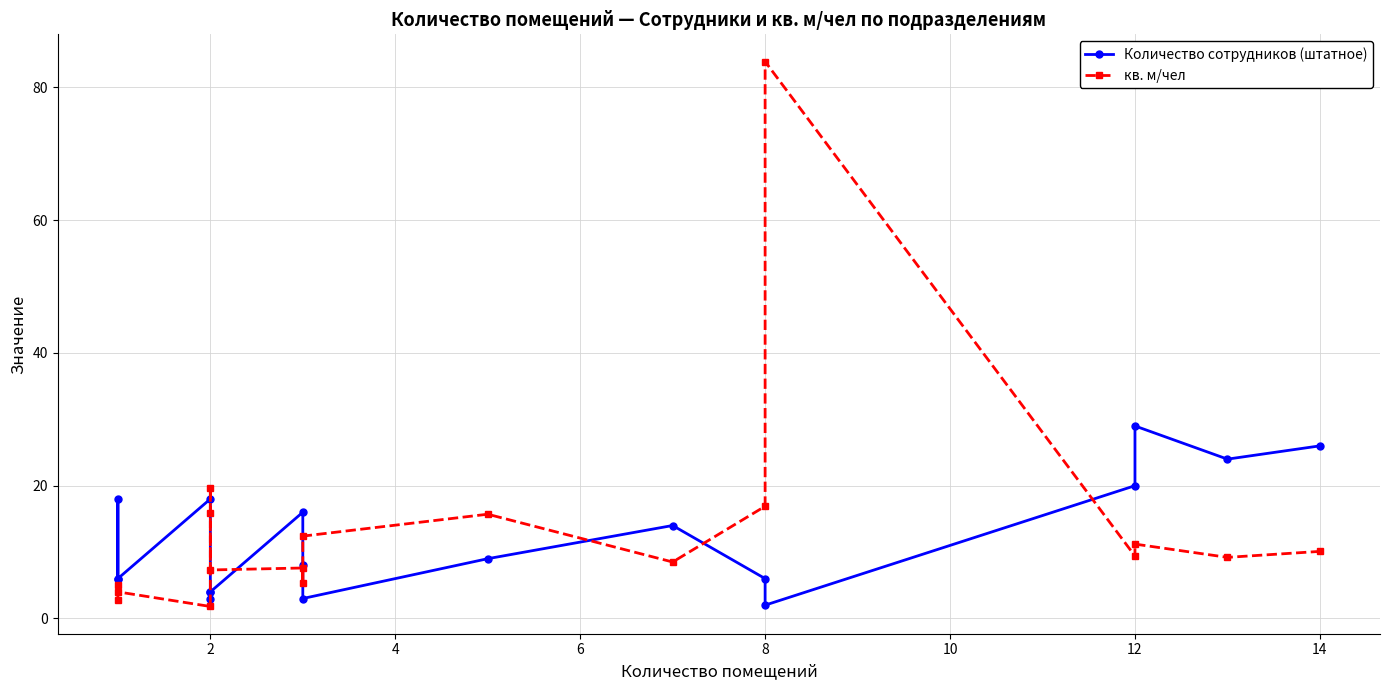

Does the chart display data point markers on the line(s)?

Yes